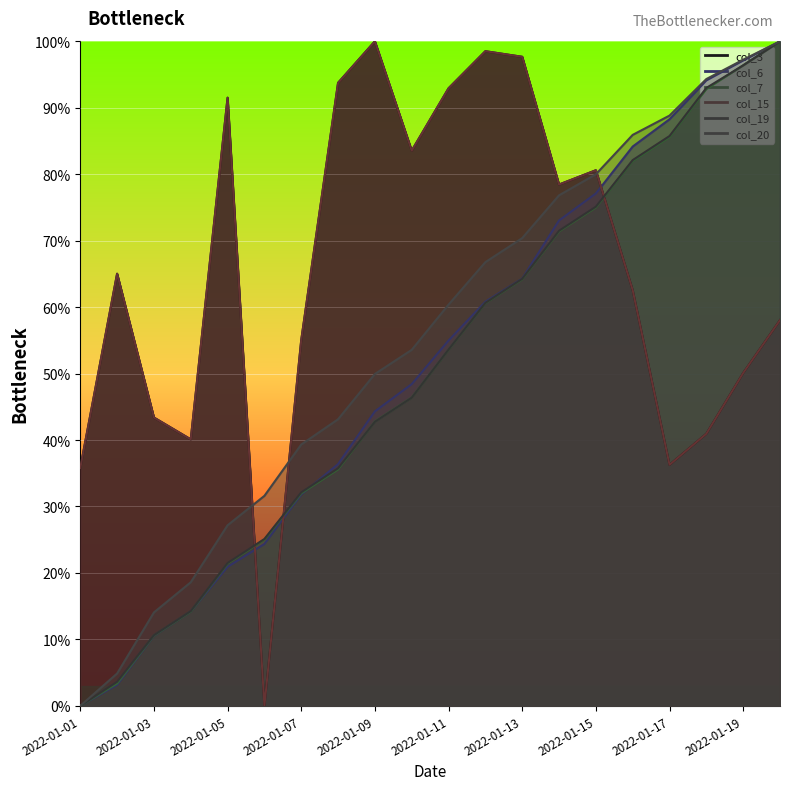

Reading left to right, what are all the values shown in this chart?

col_3: 35.8	65.0	43.4	40.1	91.5	0.0	55.0	93.8	100.0	83.5	92.9	98.5	97.7	78.4	80.6	62.6	36.3	40.9	50.1	58.0
col_6: 0.0	3.2	10.5	14.2	20.9	24.4	31.8	36.4	44.3	48.4	55.0	60.8	64.3	73.0	77.1	84.2	88.3	94.1	97.1	100.0
col_7: 0.0	3.4	10.6	14.2	21.4	25.0	32.0	35.6	42.8	46.4	53.6	60.6	64.2	71.4	75.0	82.0	85.6	92.8	96.4	100.0
col_15: 35.8	65.0	43.4	40.1	91.5	0.0	55.0	93.8	100.0	83.5	92.9	98.5	97.7	78.4	80.6	62.6	36.3	40.9	50.1	58.0
col_19: 0.0	3.6	10.6	14.3	21.5	25.1	32.1	35.7	42.8	46.4	53.6	60.6	64.3	71.5	75.1	82.1	85.7	93.0	96.4	100.0
col_20: 0.0	4.9	14.1	18.6	27.2	31.6	39.3	43.1	49.9	53.6	60.4	66.8	70.4	76.8	80.0	85.9	88.8	94.3	97.2	100.0